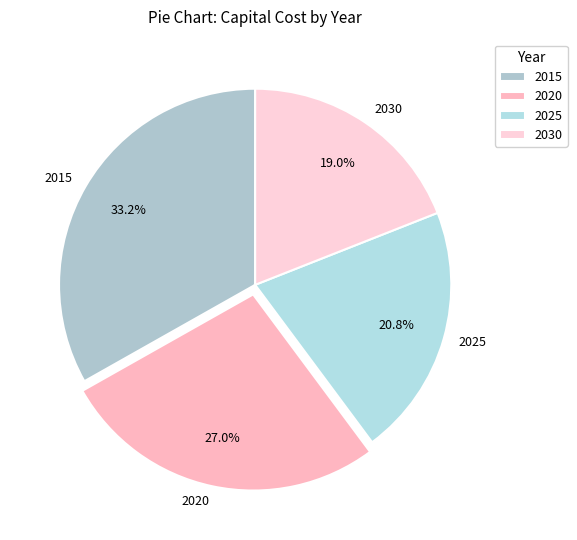

What portion of the pie excludes 2030?

81.0%